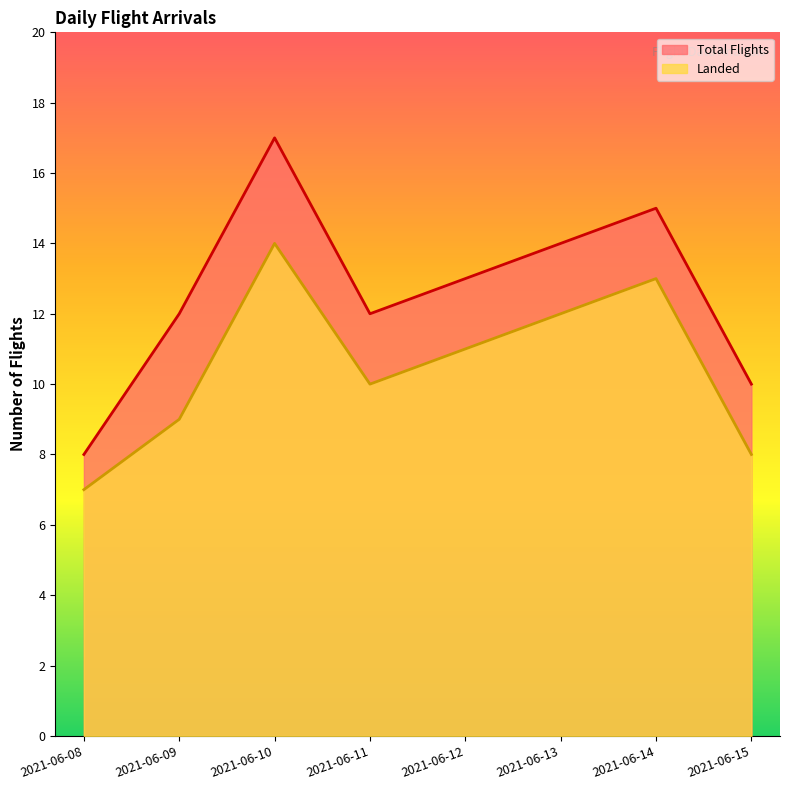

Which series has the largest range (max minus min)?

Total Flights